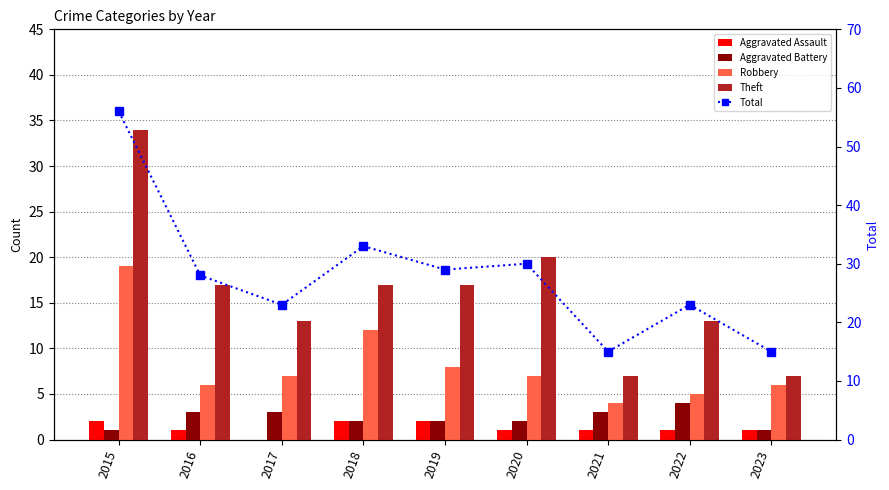

At which label does Robbery reach its peak?

2015